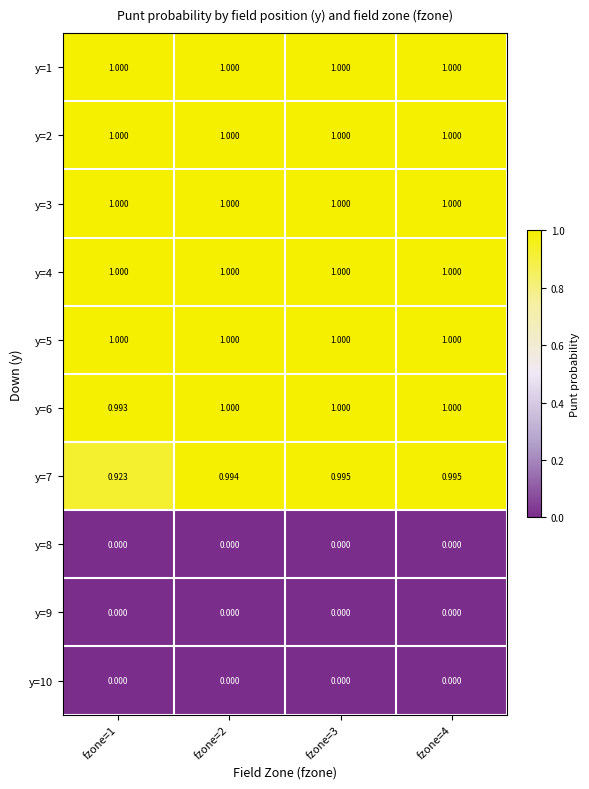

Is the value of y=1 at fzone=3 greater than the value of y=8 at fzone=1?

Yes